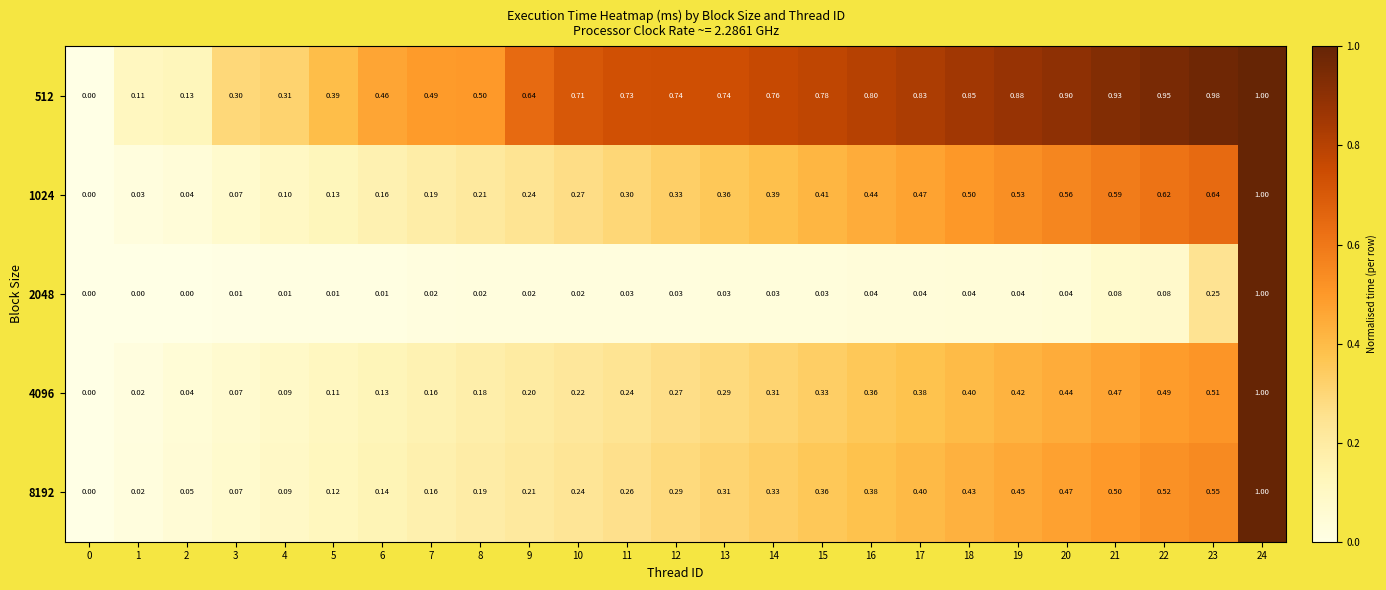

Is the value of 4096 at 8 greater than the value of 2048 at 14?

Yes